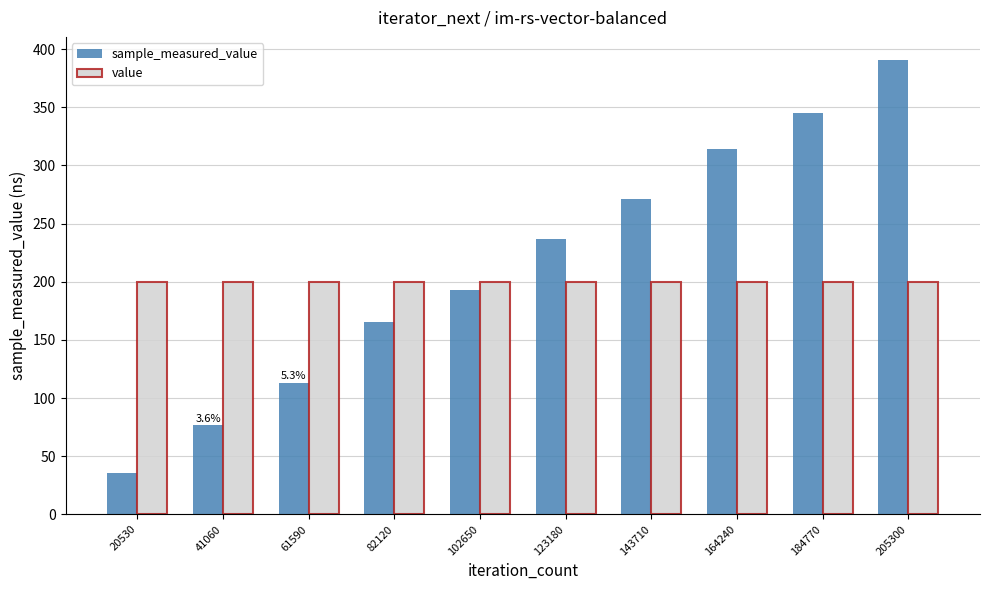

Read the value value at 184770.

200.0